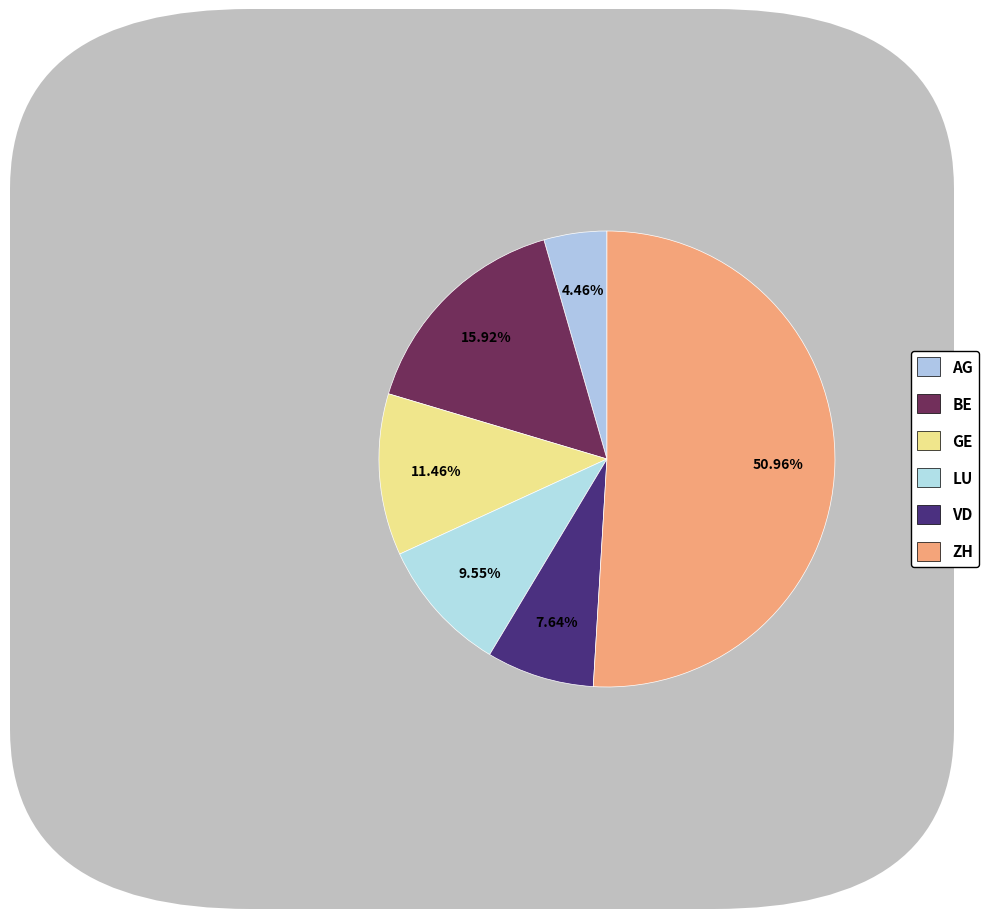

How many slices are in this pie chart?

6